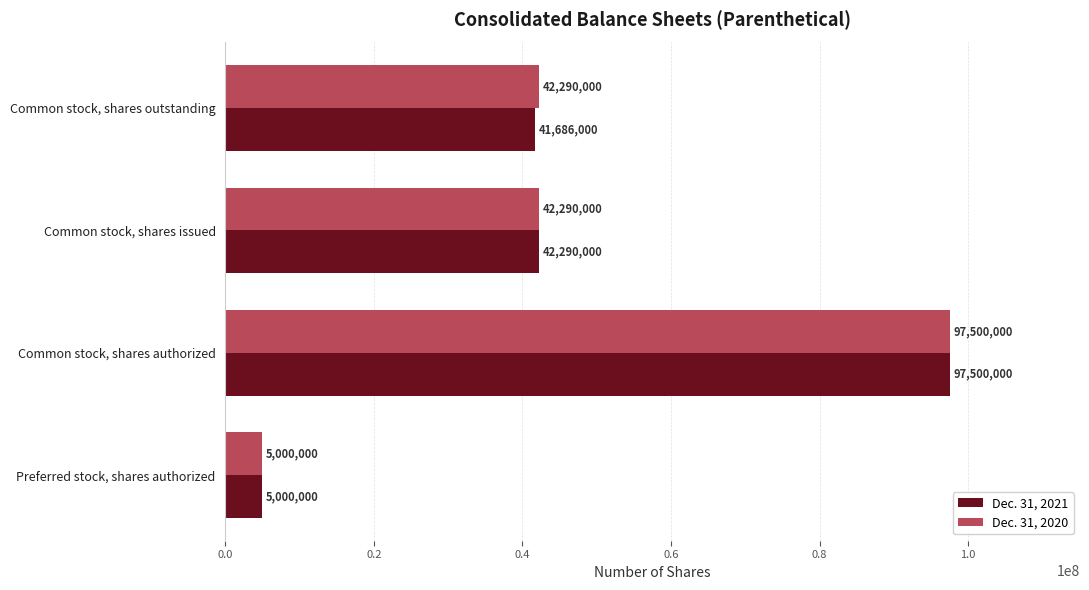

What value does the Dec. 31, 2020 series have at Common stock, shares authorized, to the nearest 50?

97500000